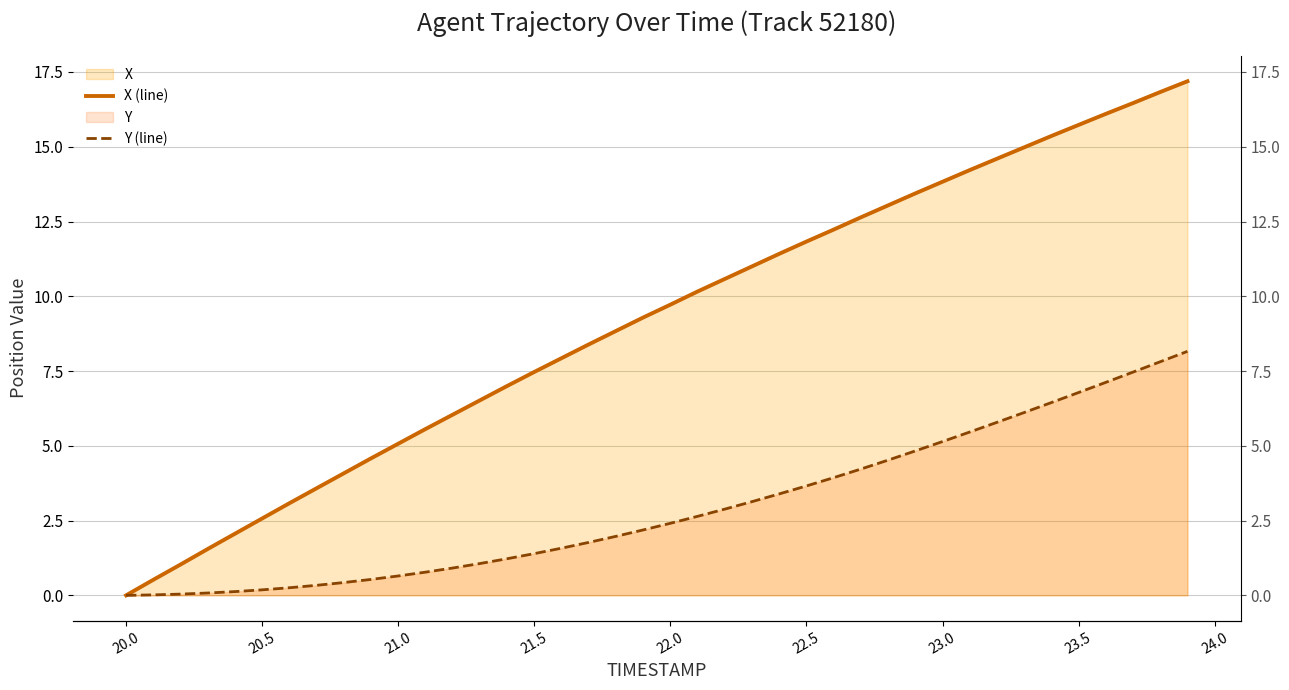

True or false: X (line) and Y (line) intersect in this chart.

False